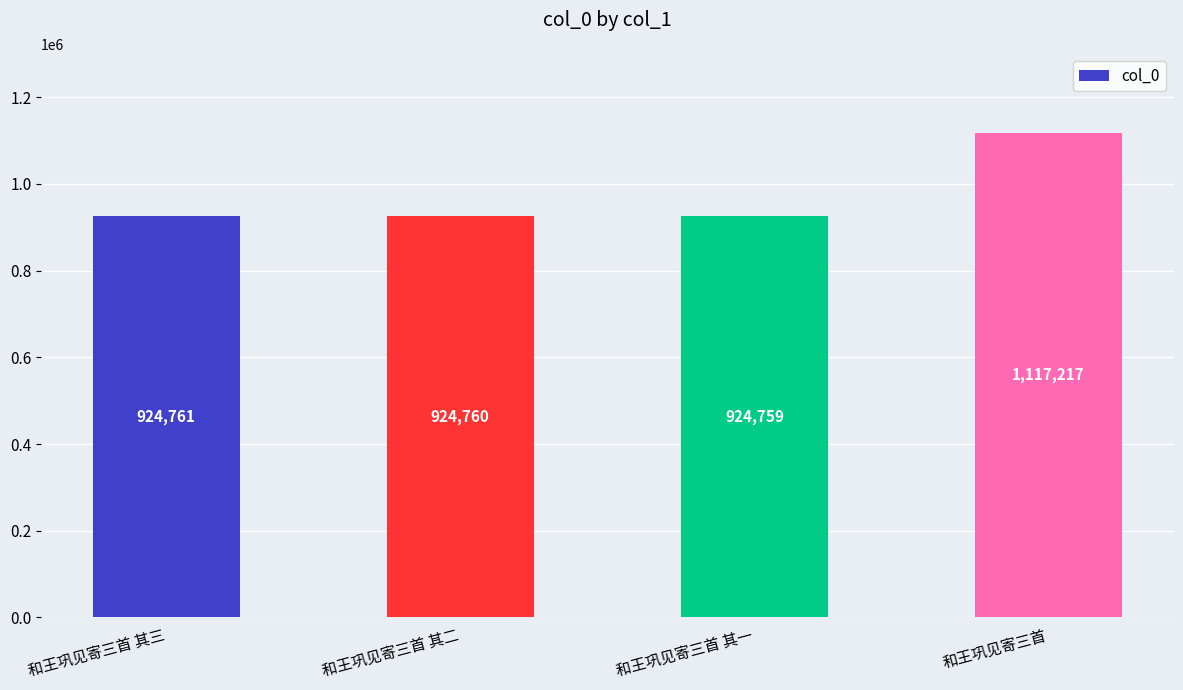

Where is the data nearest to the value 1020988?

和王巩见寄三首 其三